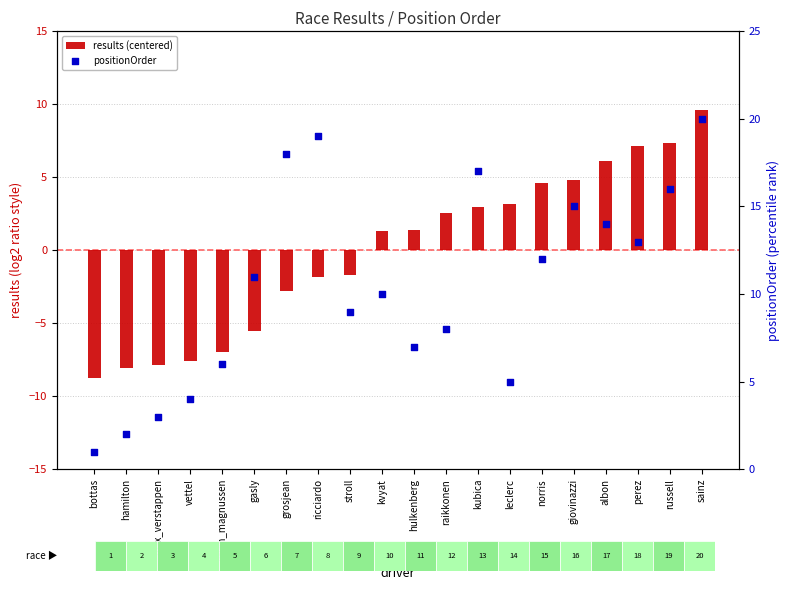

What are all the series names shown in the legend?

results (centered), positionOrder